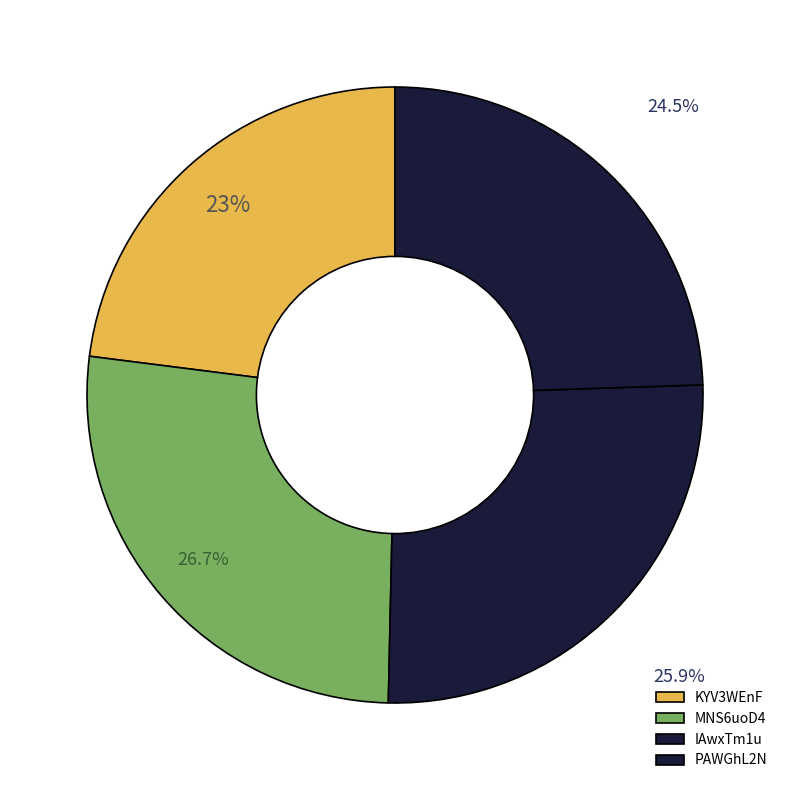

Count the number of slices in the pie.

4